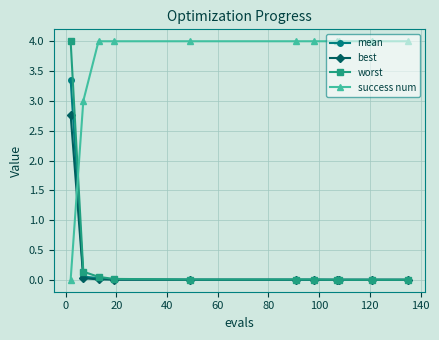

What is the maximum value for mean?

3.4